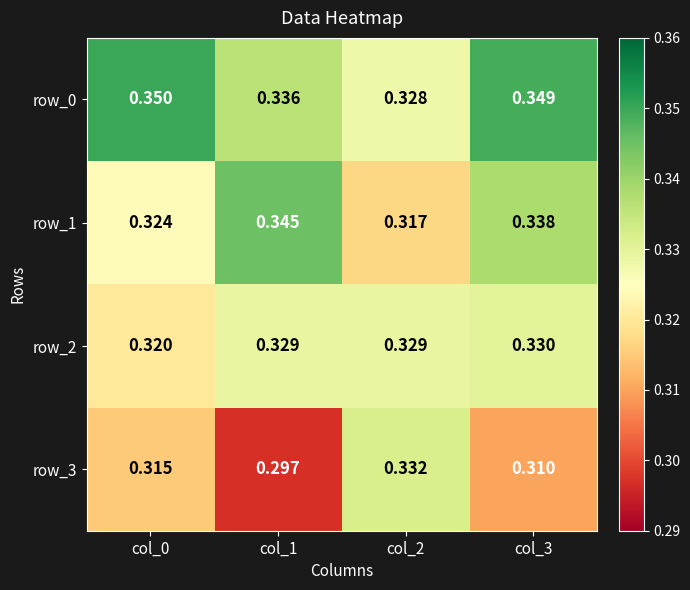

Is the value of row_2 at col_2 greater than the value of row_3 at col_3?

Yes